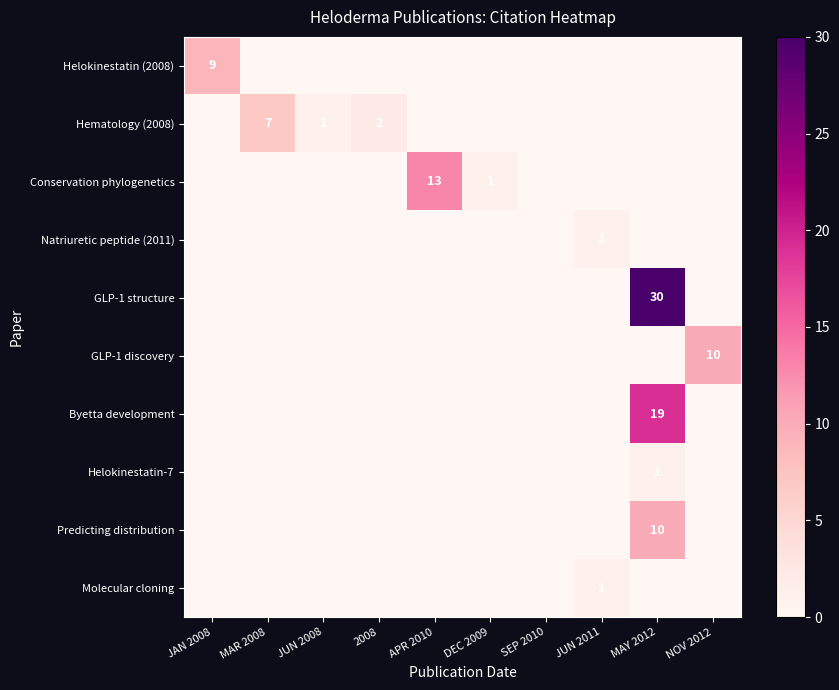

What is the difference between the maximum and minimum values in the Predicting distribution series?

10